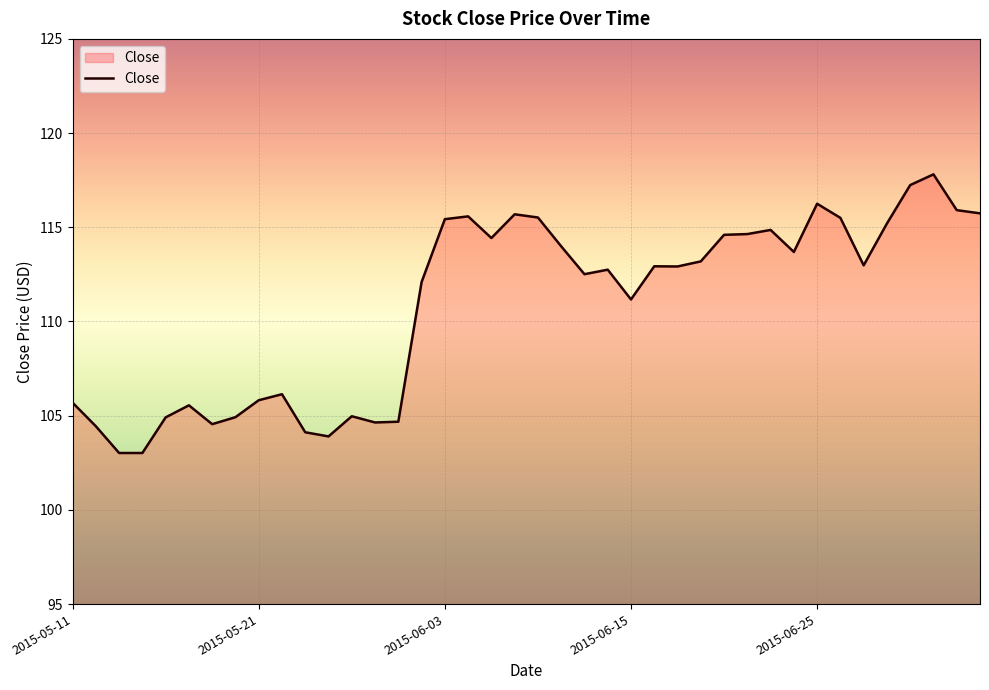

What is the average value?

110.8